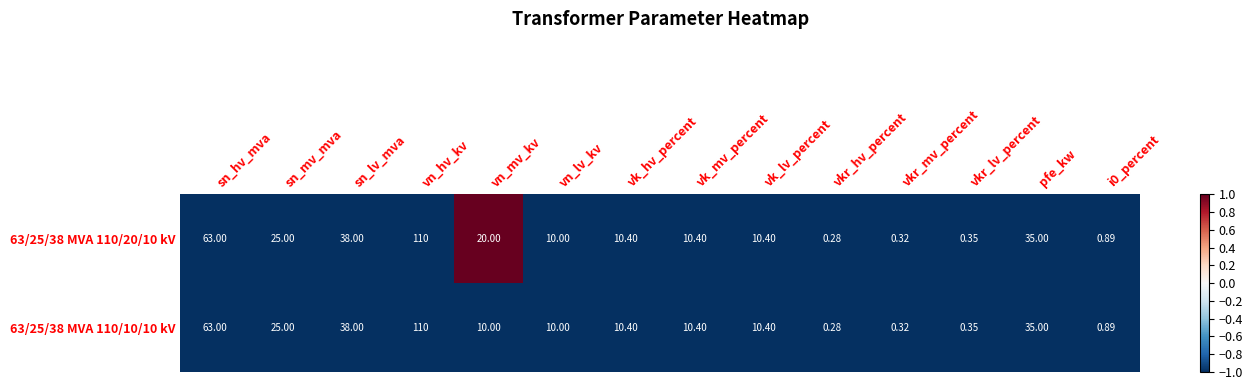

At which category does the chart reach its peak across all series?

vn_hv_kv